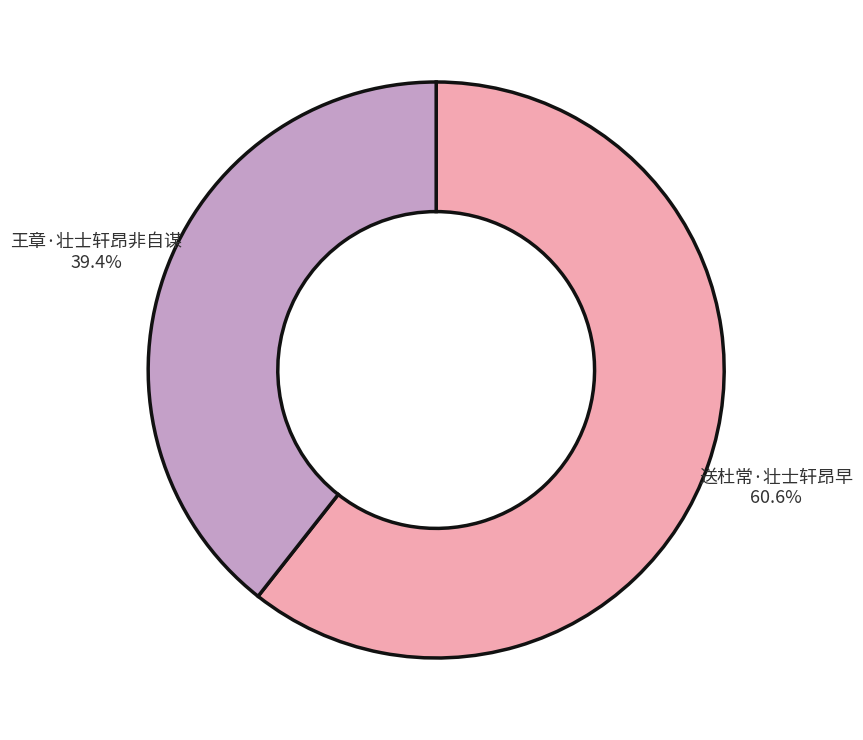

What is the largest slice in the pie chart?

送杜常·壮士轩昂早